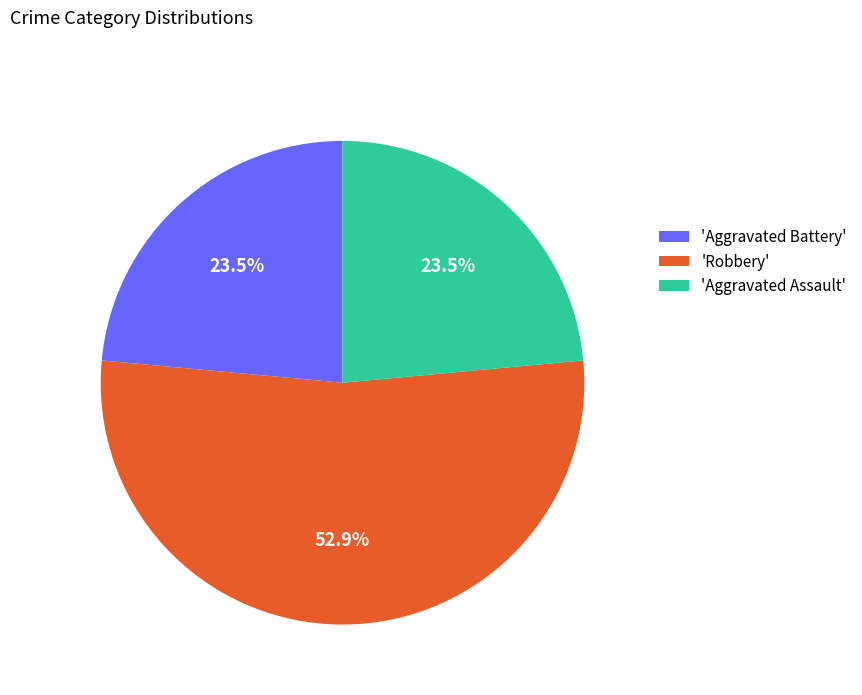

Between 'Robbery' and 'Aggravated Battery', which is larger?

'Robbery'